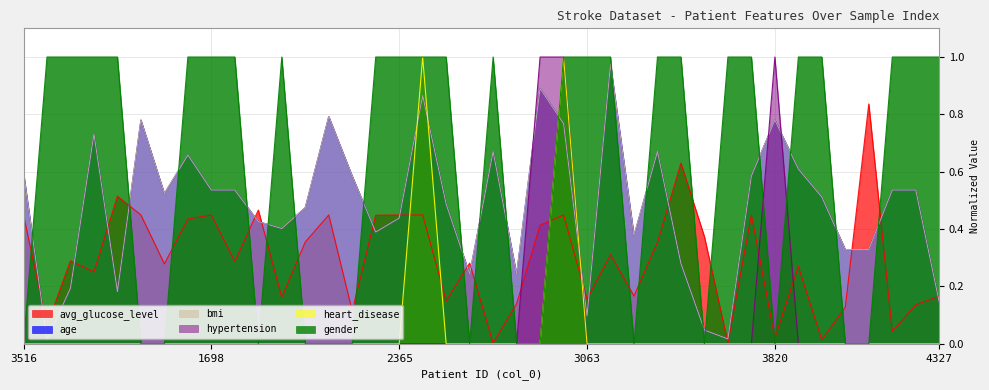

How many series are shown in this chart?

6